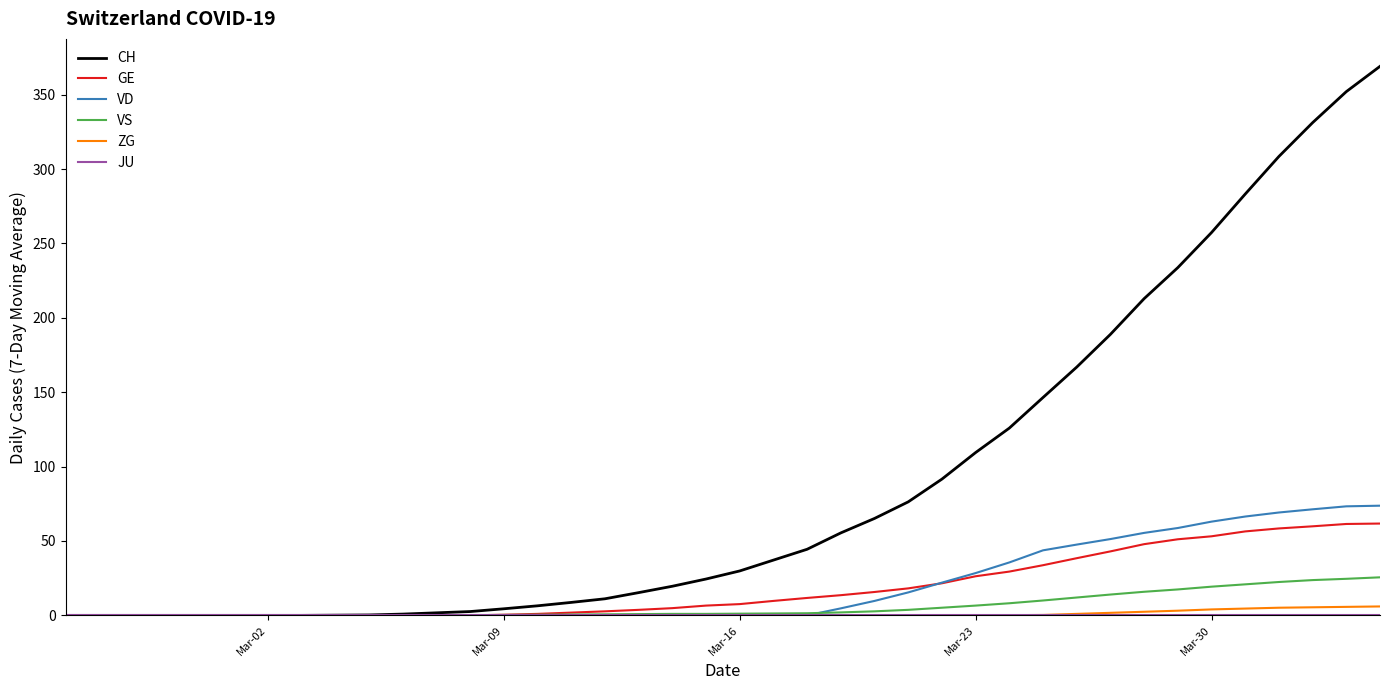

Which series has the widest spread of values?

CH